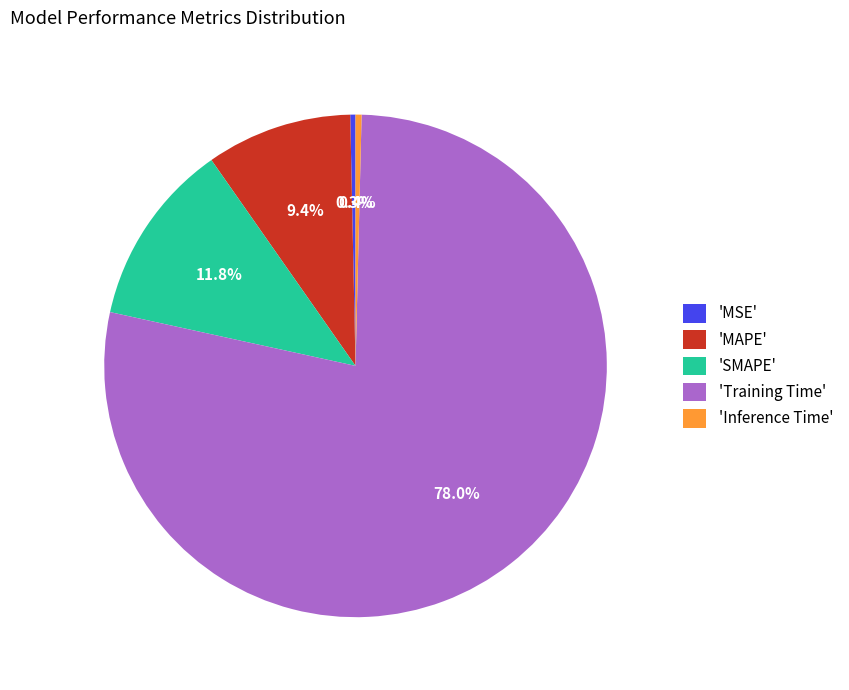

Is there any slice that represents more than half of the pie?

Yes